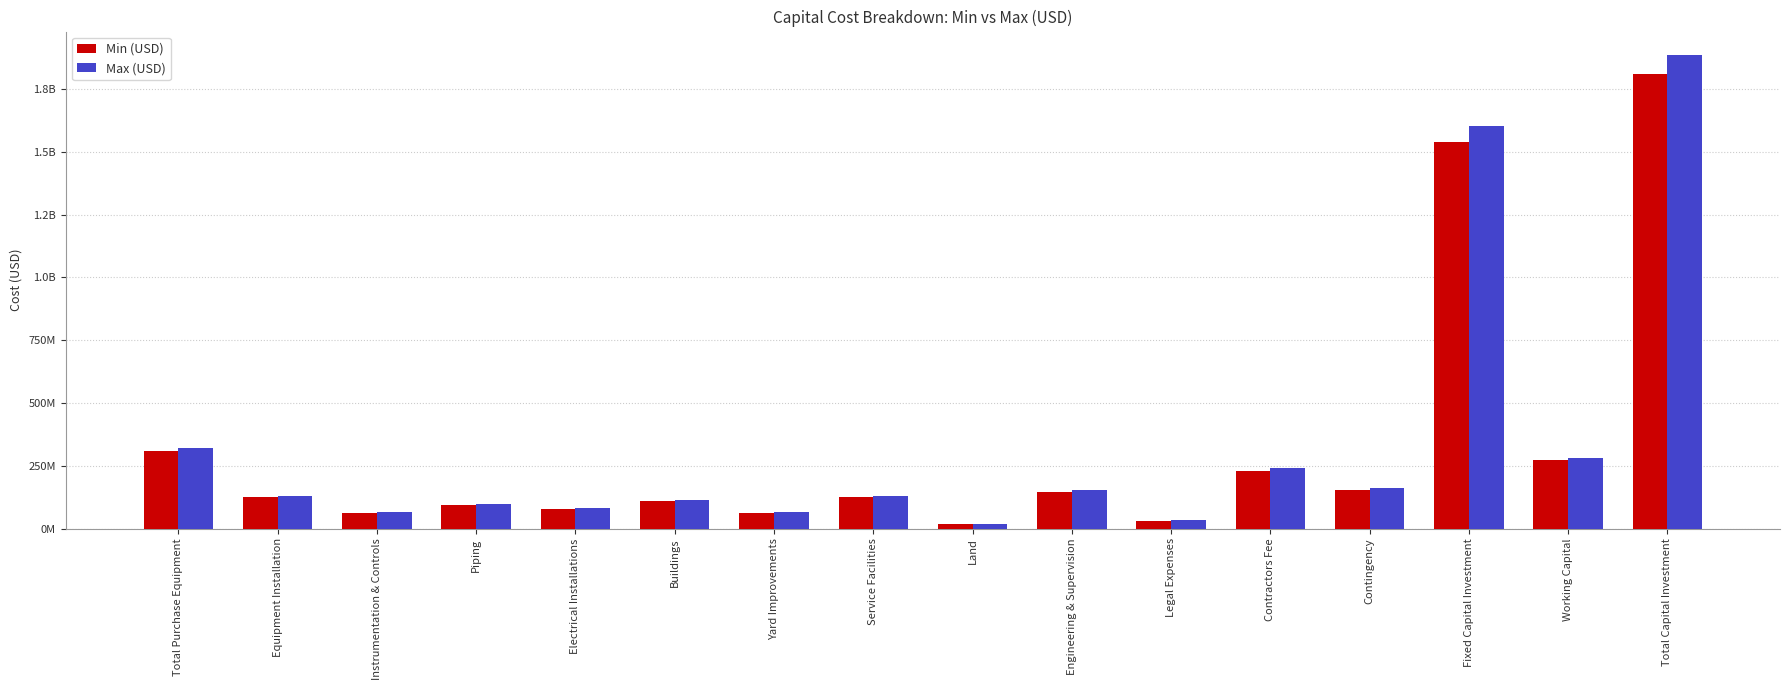

What are all the series names shown in the legend?

Min (USD), Max (USD)